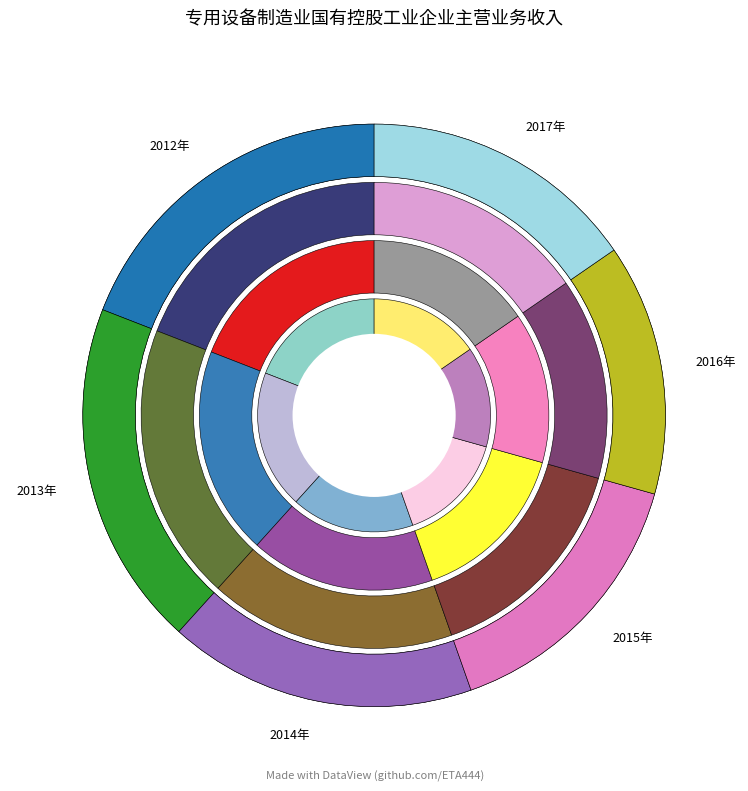

How many segments does this pie chart have?

6